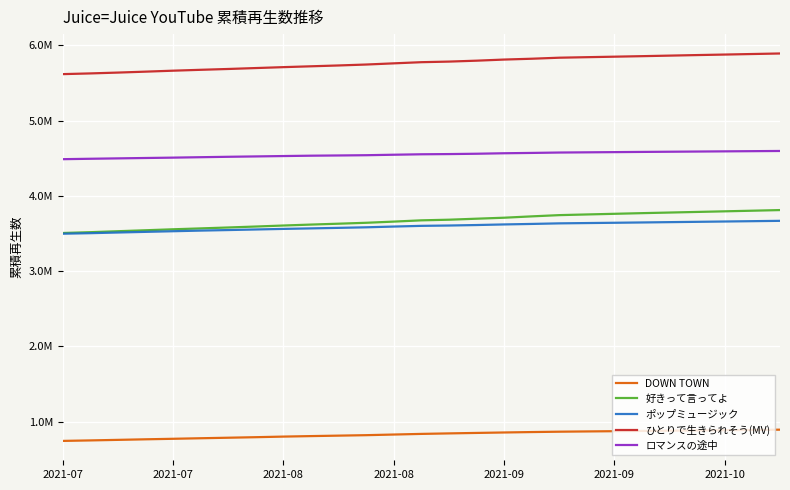

Is this an area chart (filled region under the line)?

No